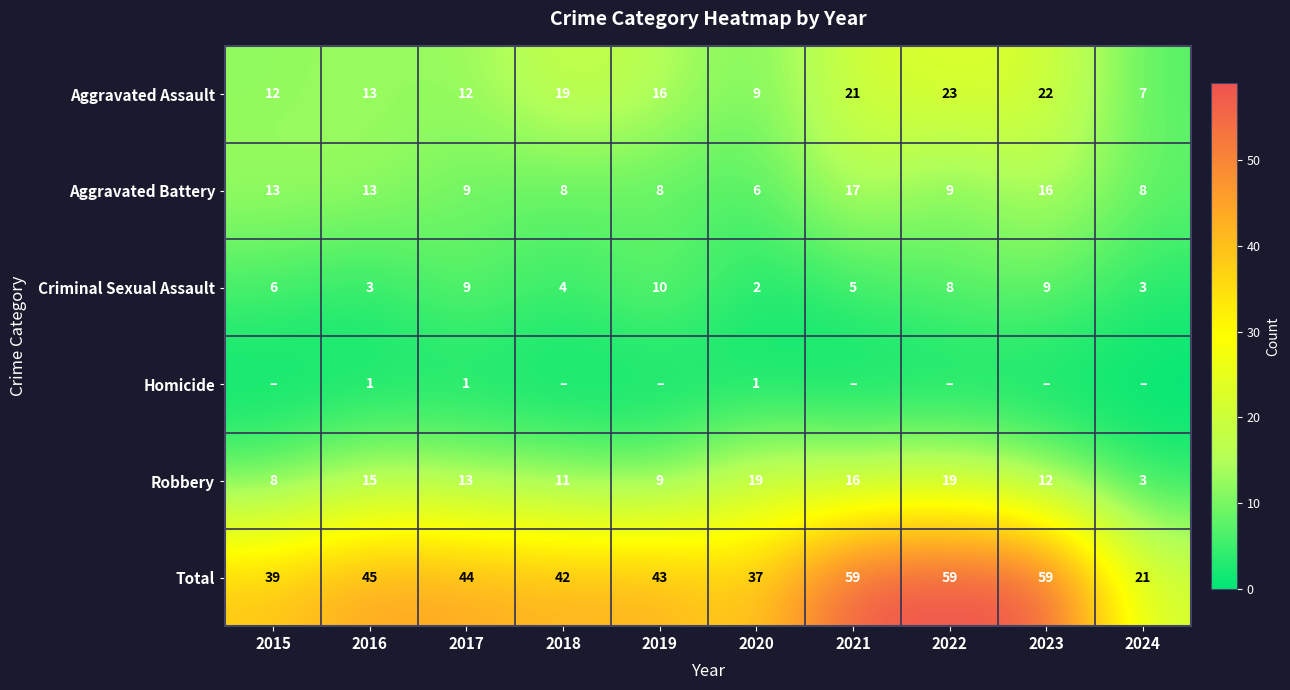

How many values in the Aggravated Assault series are below 16?

5